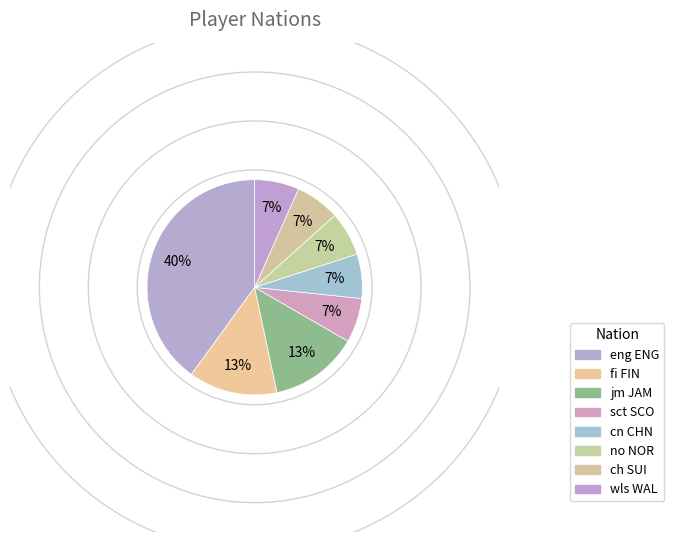

To the nearest percent, what portion does eng ENG represent?

40%